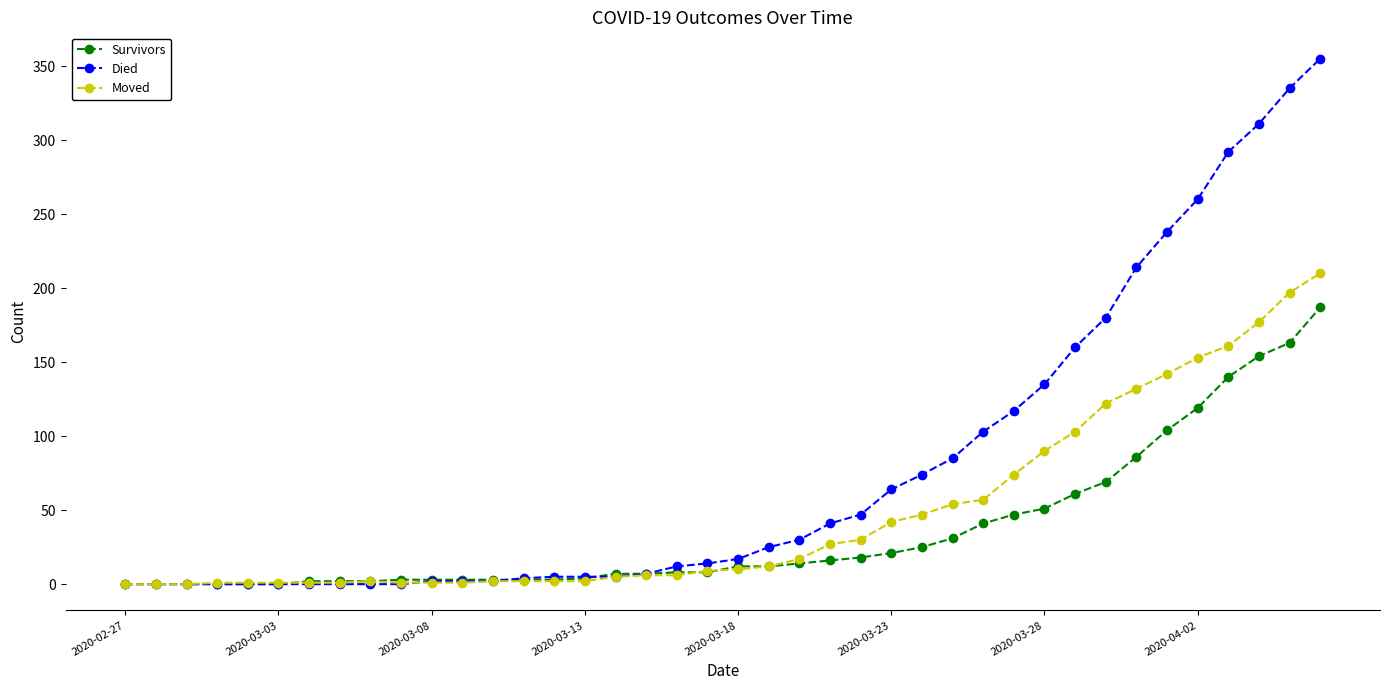

Rank the series by their maximum value, from lowest to highest.

Survivors, Moved, Died